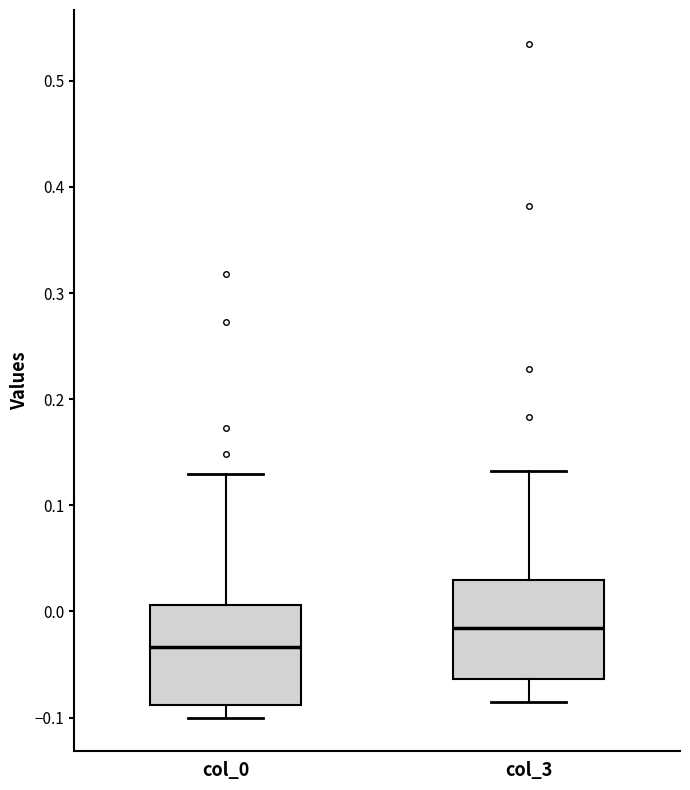

Reading left to right, read every box against the y-axis: the position of its median line, the range the box covers, and the ends of its whiskers. The values are not printed on the chart, so give them approximately, as read against the axis.

col_0: median -0.03, box -0.09 to 0.01, whiskers -0.10 to 0.13
col_3: median -0.02, box -0.06 to 0.03, whiskers -0.09 to 0.13